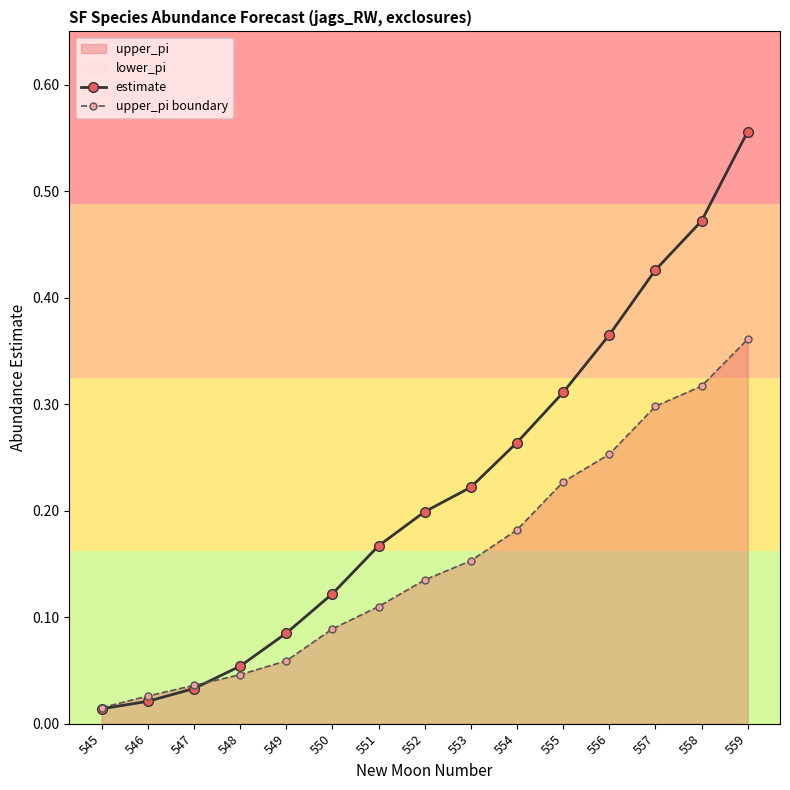

How many data points does each series have?

15